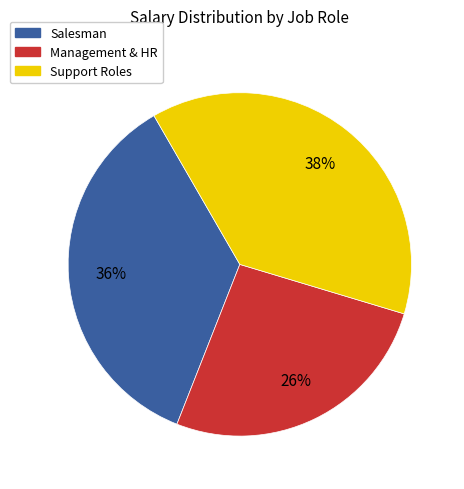

To the nearest percent, what is the difference between the largest and smallest slice percentages?

12%